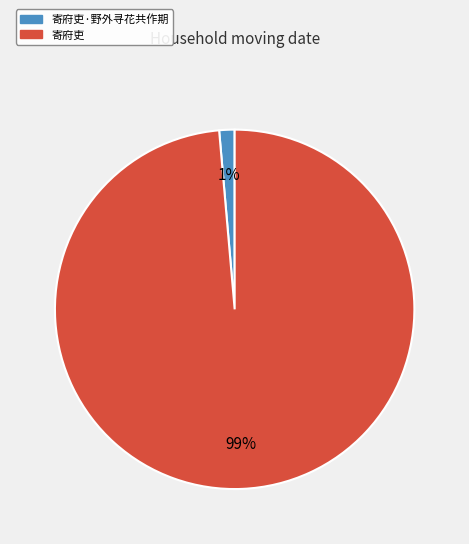

Is there any slice that represents more than half of the pie?

Yes